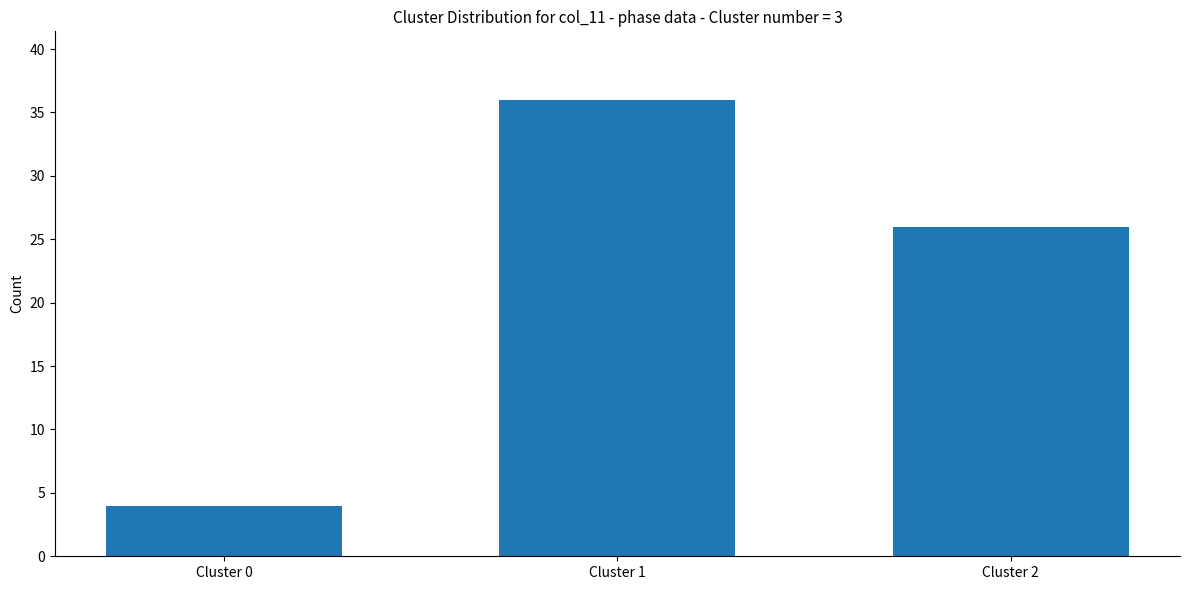

What value does the data have at Cluster 2?

26